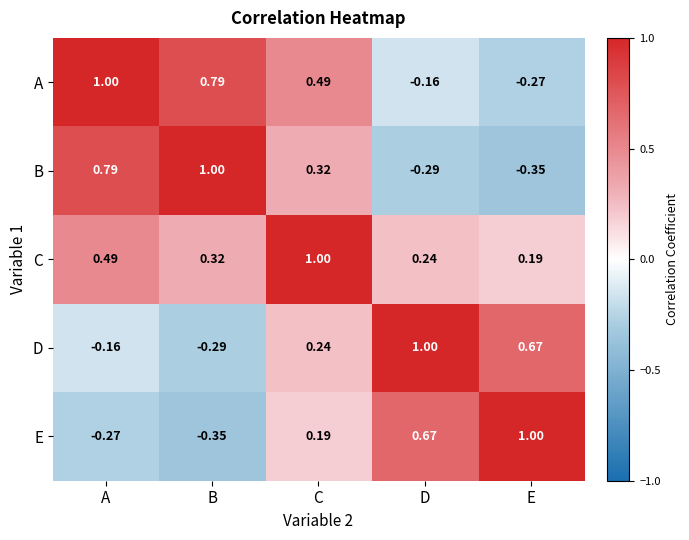

At D, list the series in order from largest to smallest.

D, E, C, A, B